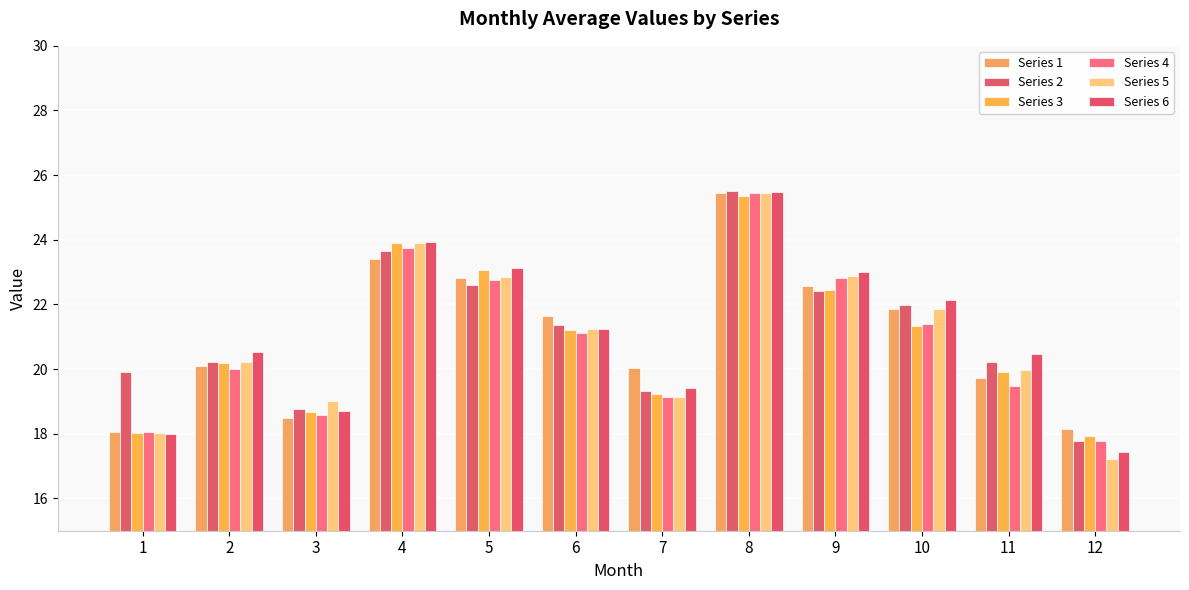

Where does the Series 5 series first go above 21?

4